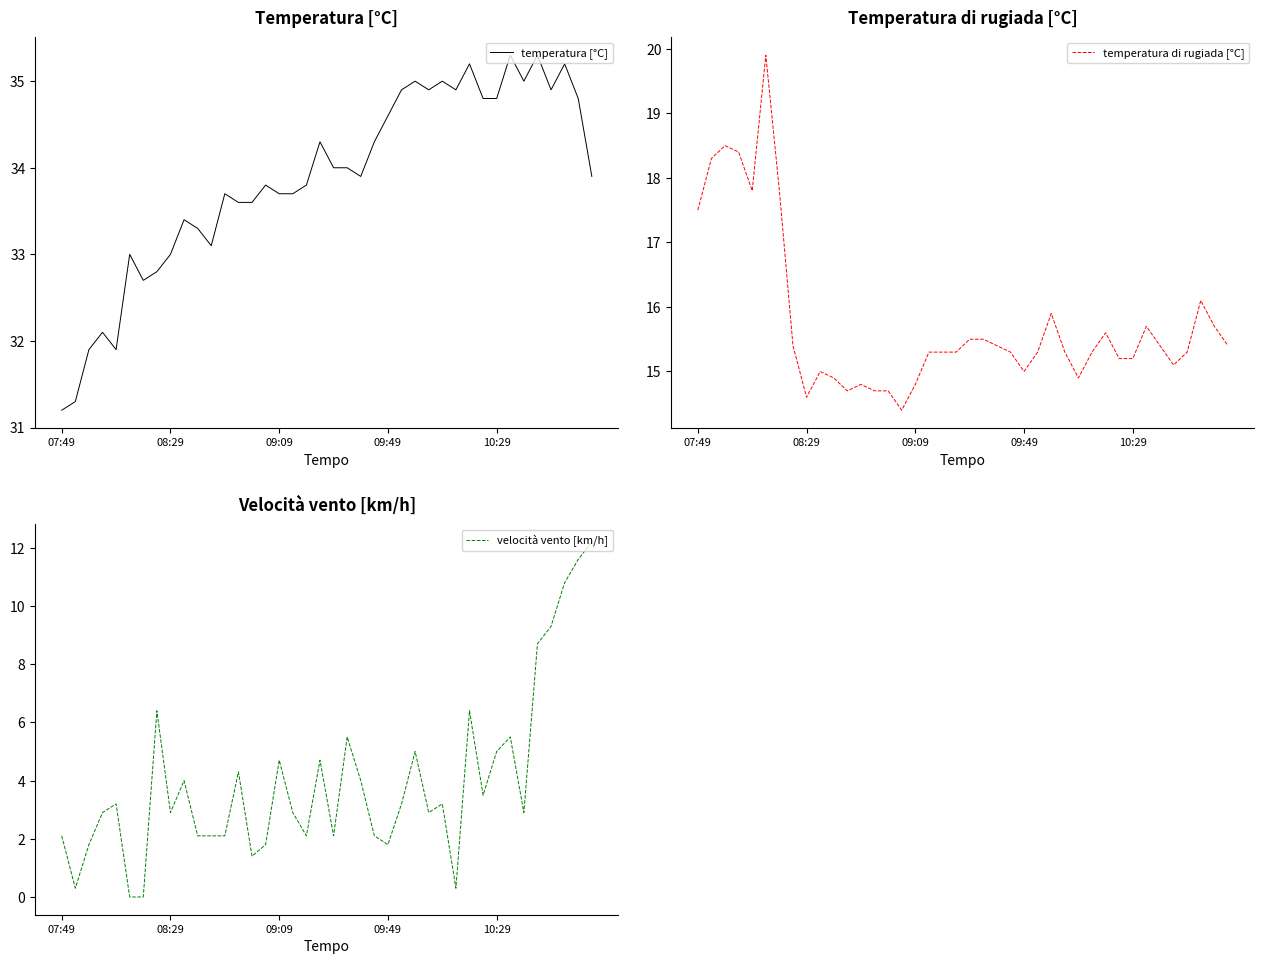

Reading right to left, extract all data points from this chart.

temperatura [°C]: 33.9	34.8	35.2	34.9	35.3	35.0	35.3	34.8	34.8	35.2	34.9	35.0	34.9	35.0	34.9	34.6	34.3	33.9	34.0	34.0	34.3	33.8	33.7	33.7	33.8	33.6	33.6	33.7	33.1	33.3	33.4	33.0	32.8	32.7	33.0	31.9	32.1	31.9	31.3	31.2
temperatura di rugiada [°C]: 15.4	15.7	16.1	15.3	15.1	15.4	15.7	15.2	15.2	15.6	15.3	14.9	15.3	15.9	15.3	15.0	15.3	15.4	15.5	15.5	15.3	15.3	15.3	14.8	14.4	14.7	14.7	14.8	14.7	14.9	15.0	14.6	15.4	17.8	19.9	17.8	18.4	18.5	18.3	17.5
velocità vento [km/h]: 12.2	11.6	10.8	9.3	8.7	2.9	5.5	5.0	3.5	6.4	0.3	3.2	2.9	5.0	3.2	1.8	2.1	4.0	5.5	2.1	4.7	2.1	2.9	4.7	1.8	1.4	4.3	2.1	2.1	2.1	4.0	2.9	6.4	0.0	0.0	3.2	2.9	1.8	0.3	2.1